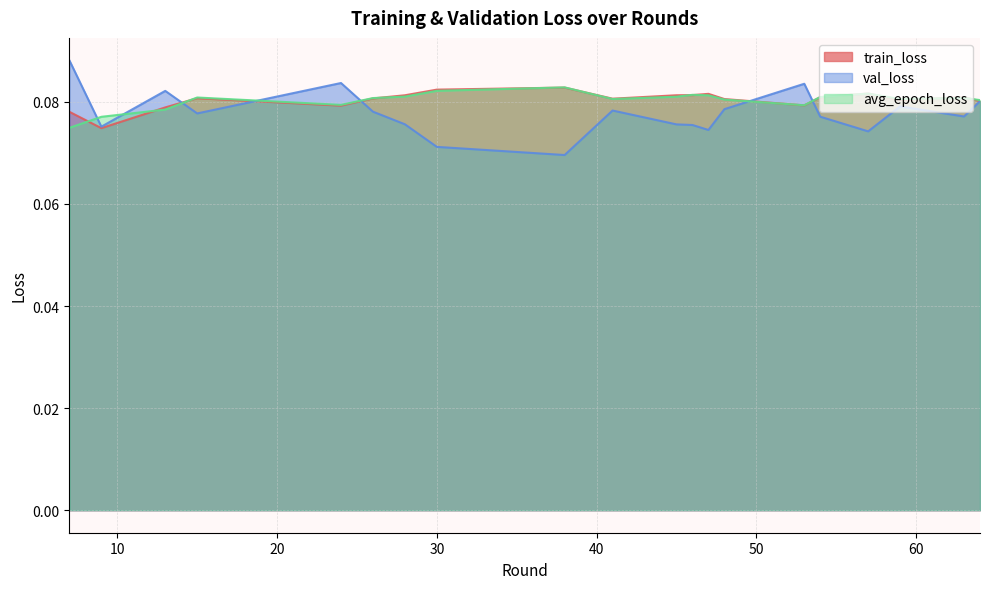

What is the smallest value displayed?

0.1